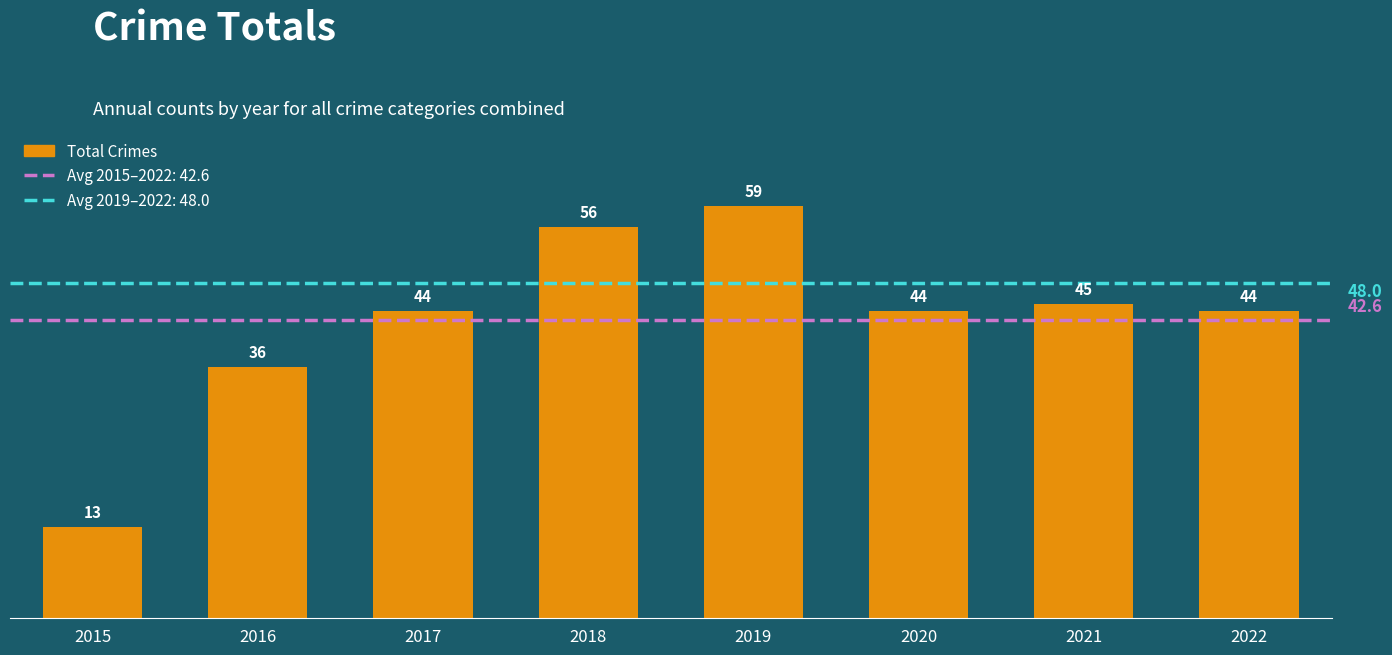

How many series are shown in this chart?

1